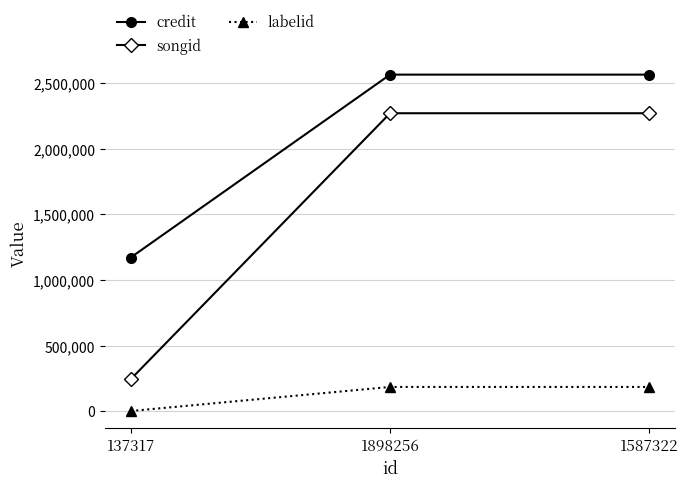

What is the value of the songid point at the 2nd from the left?

2271265